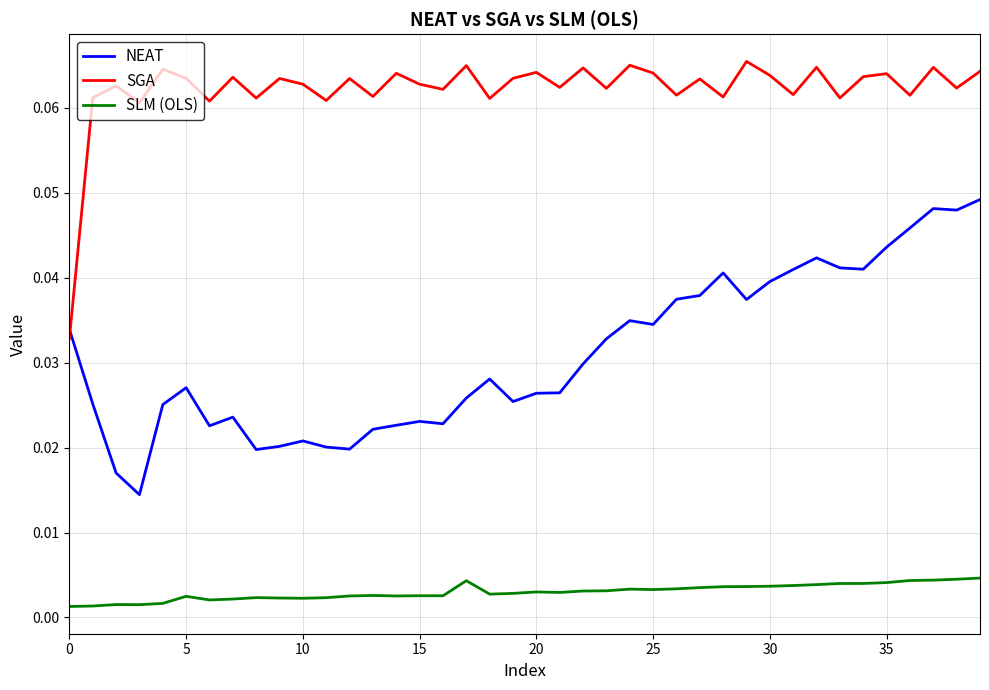

Rank the series by their maximum value, from lowest to highest.

SLM (OLS), NEAT, SGA